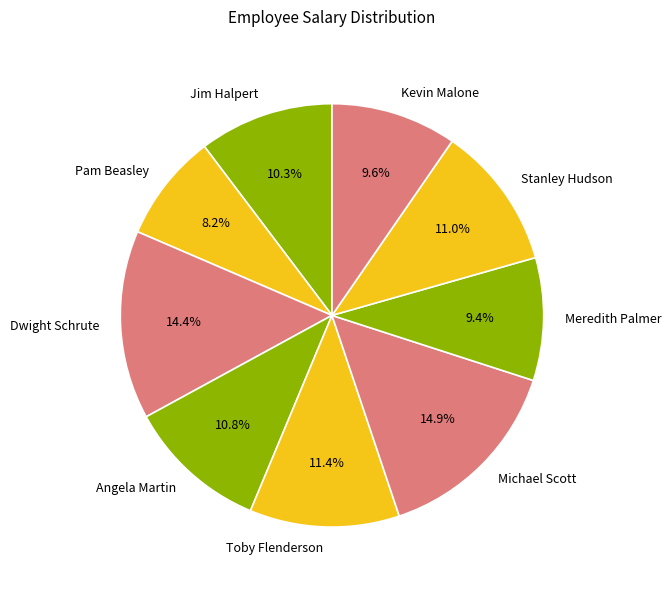

Is there any slice that represents more than half of the pie?

No